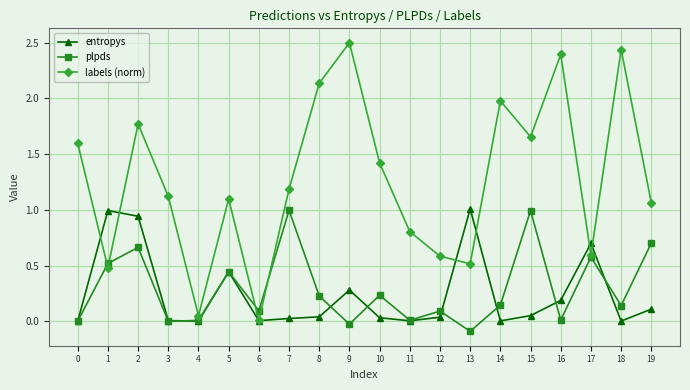

Rank the series at 13 from lowest to highest value.

plpds, labels (norm), entropys